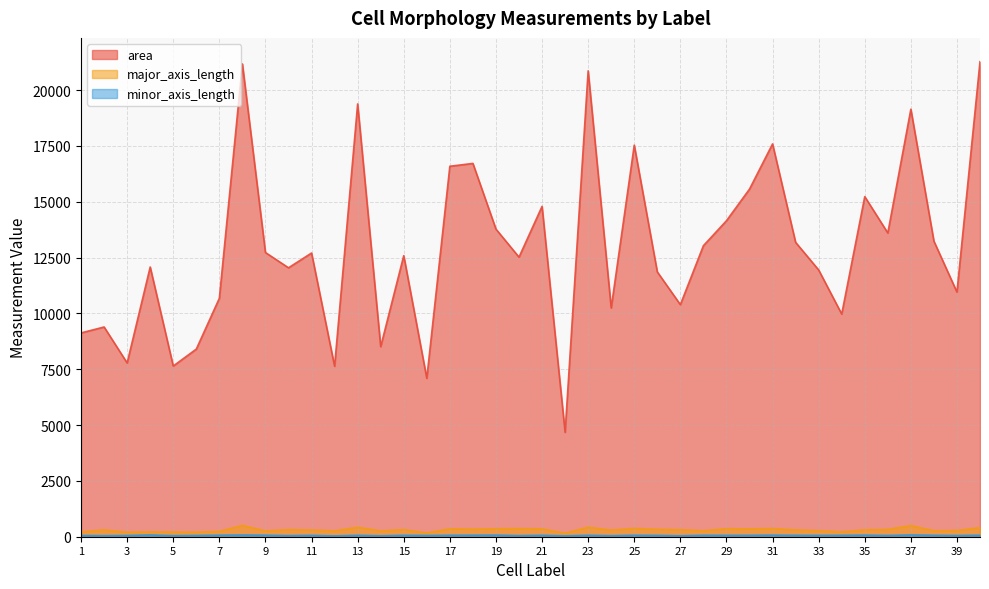

At which category does the chart reach its peak across all series?

40